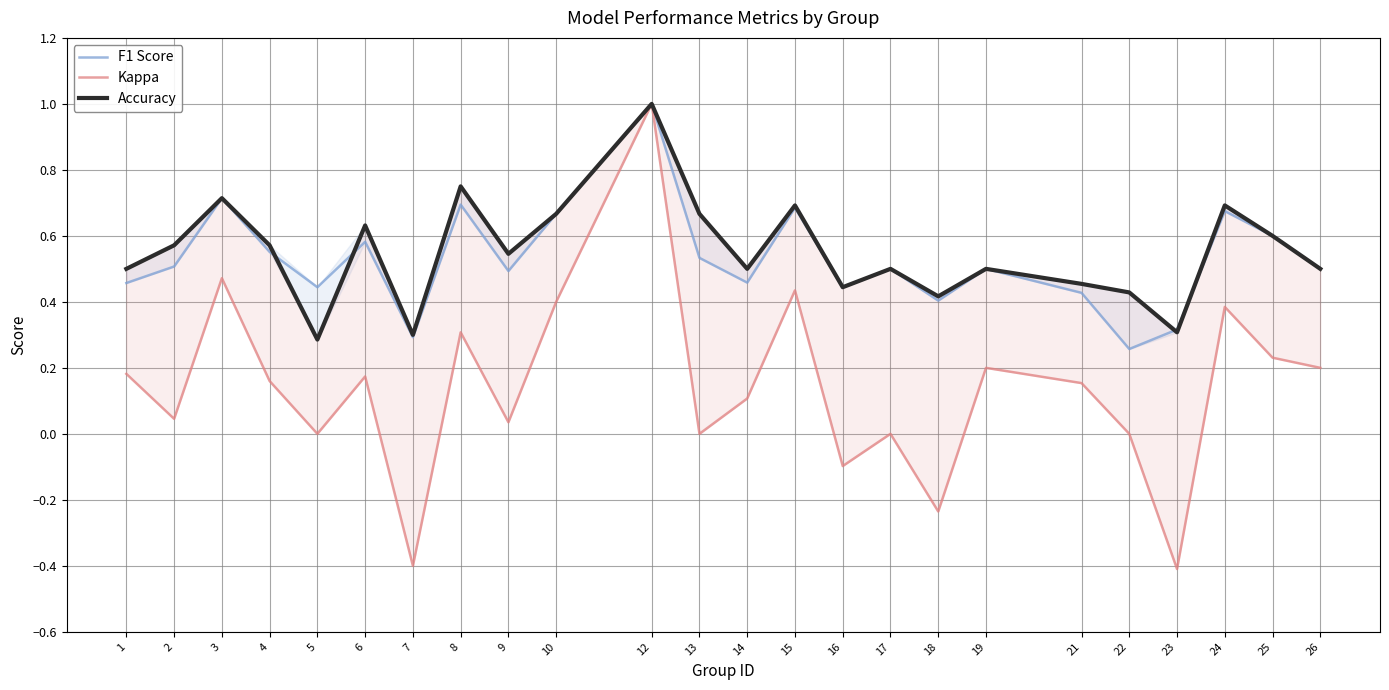

In Accuracy, how many points are higher than both neighbors (excluding endpoints)?

8